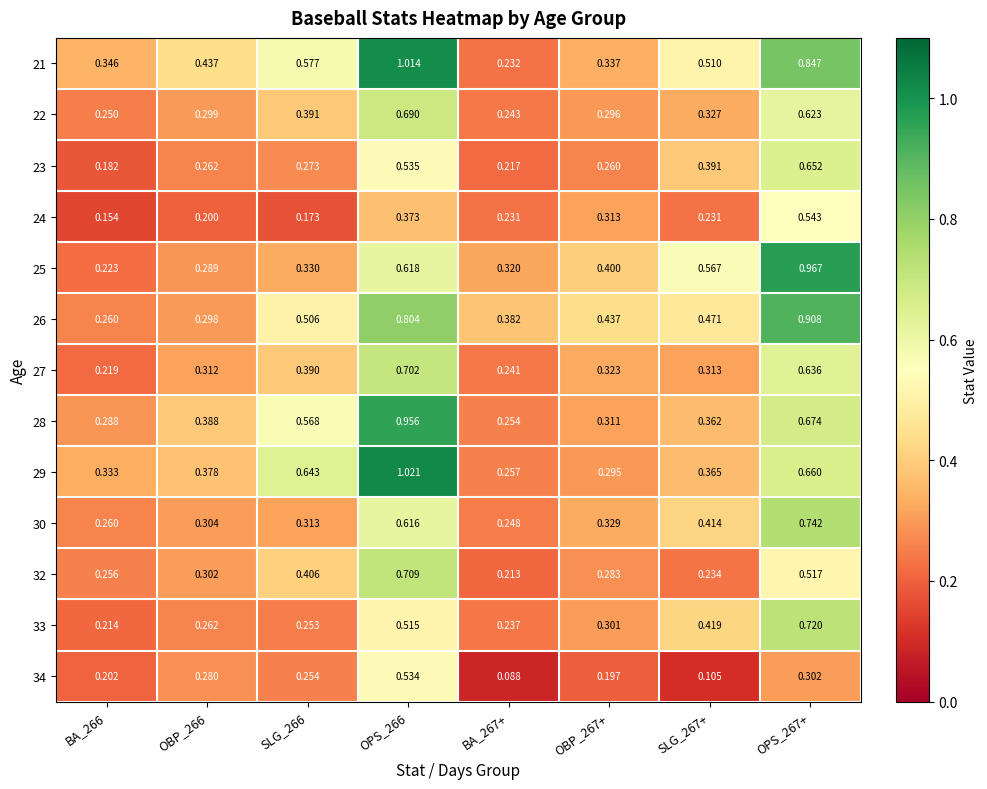

Is the value of 27 at BA_267+ greater than the value of 22 at BA_267+?

No